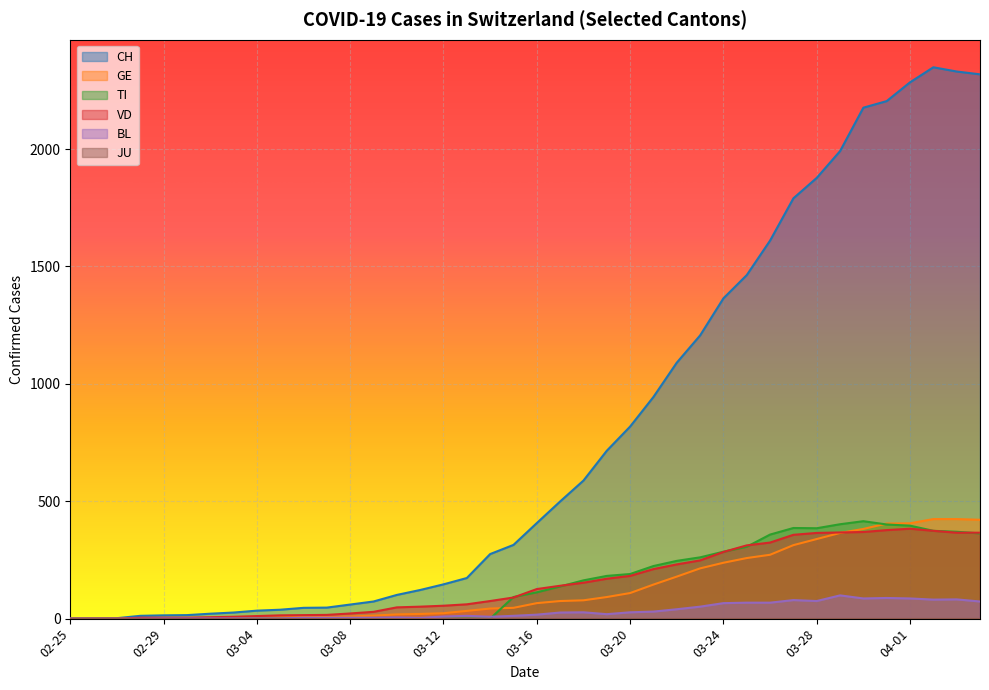

How many lines are shown in the chart?

6